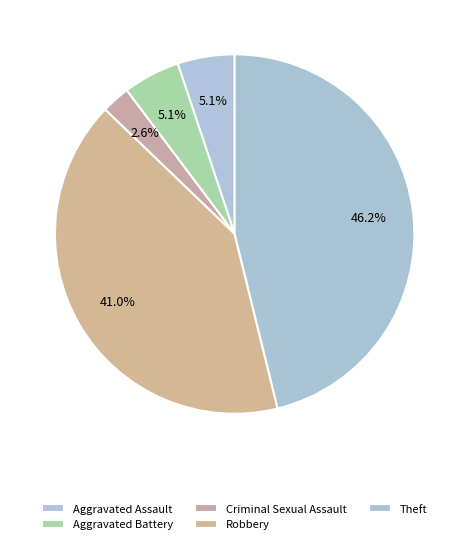

Which has a higher value, Aggravated Battery or Robbery?

Robbery